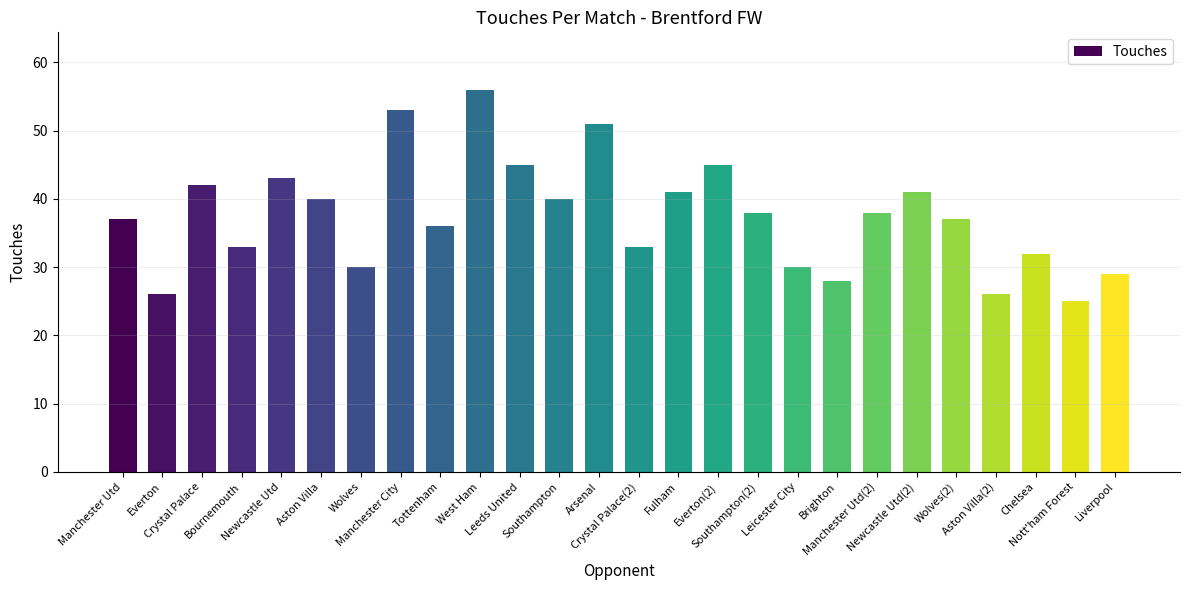

Are the bars horizontal?

No